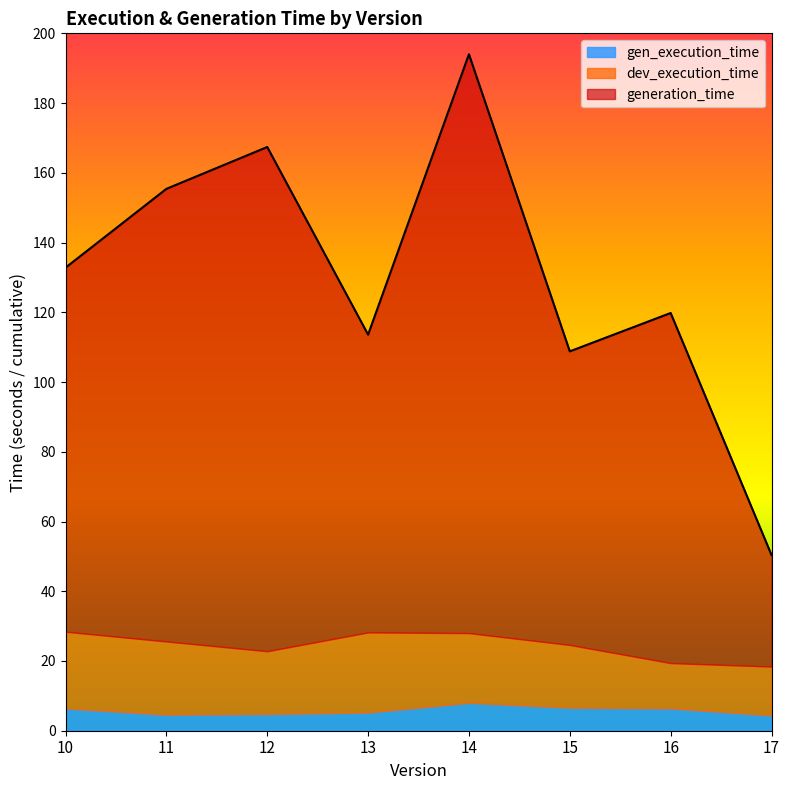

How many distinct data groups are displayed?

3